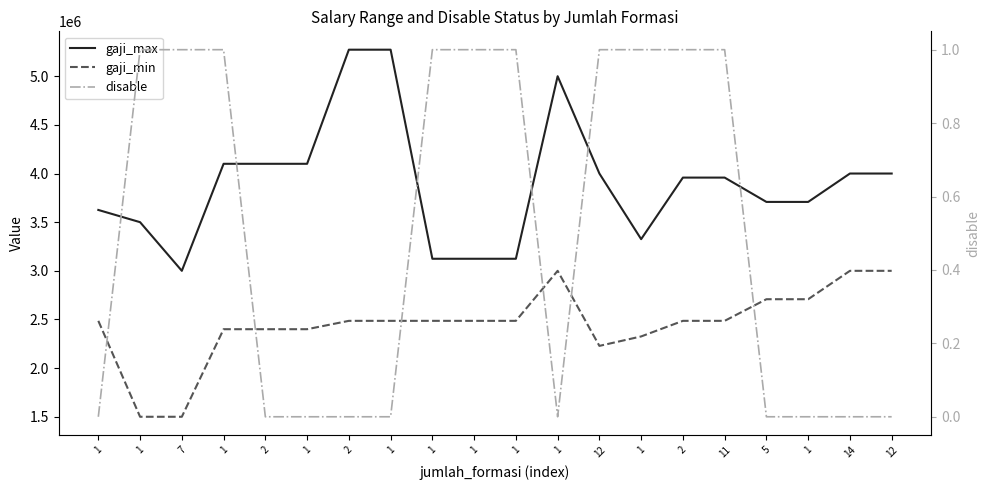

How many categories are shown in the chart?

20